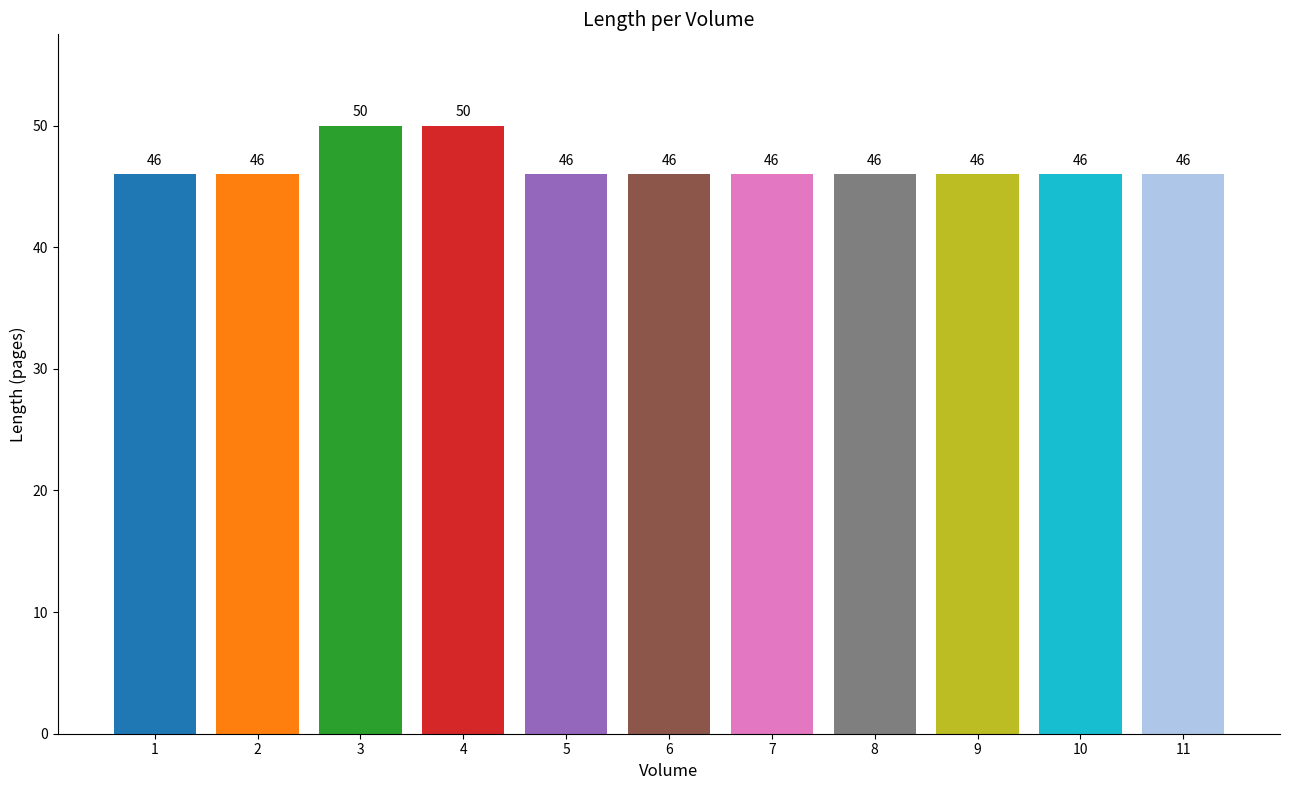

What is the average value?

47